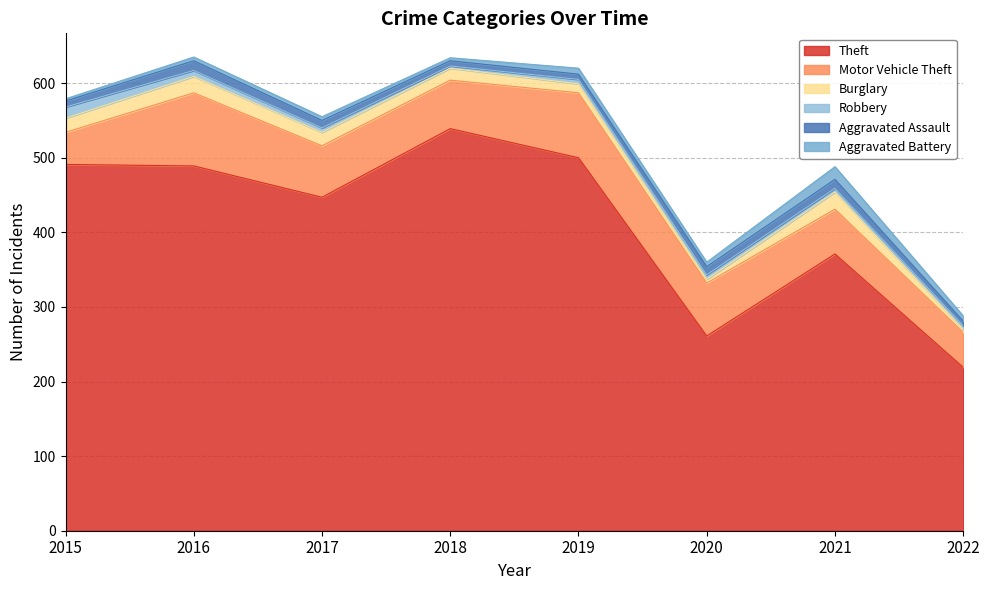

True or false: Burglary and Theft intersect in this chart.

False